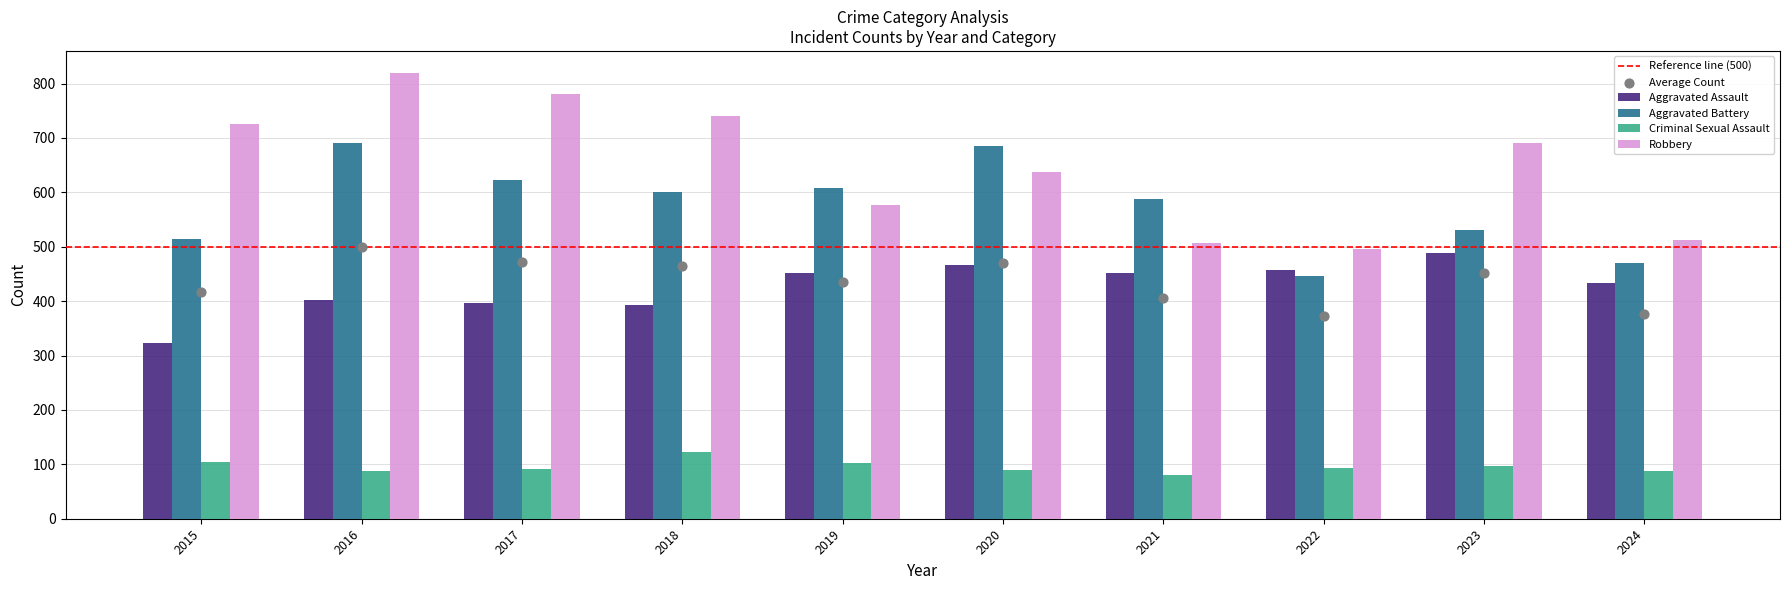

Which series contains the highest Y value?

Robbery